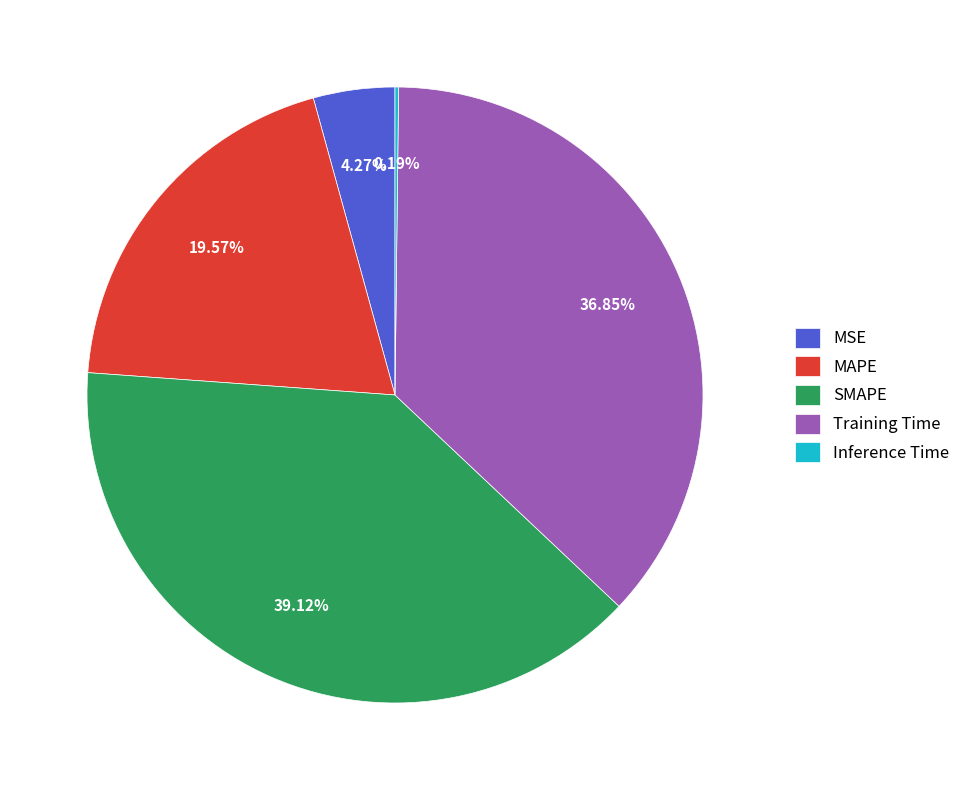

To the nearest percent, what portion does MAPE represent?

20%